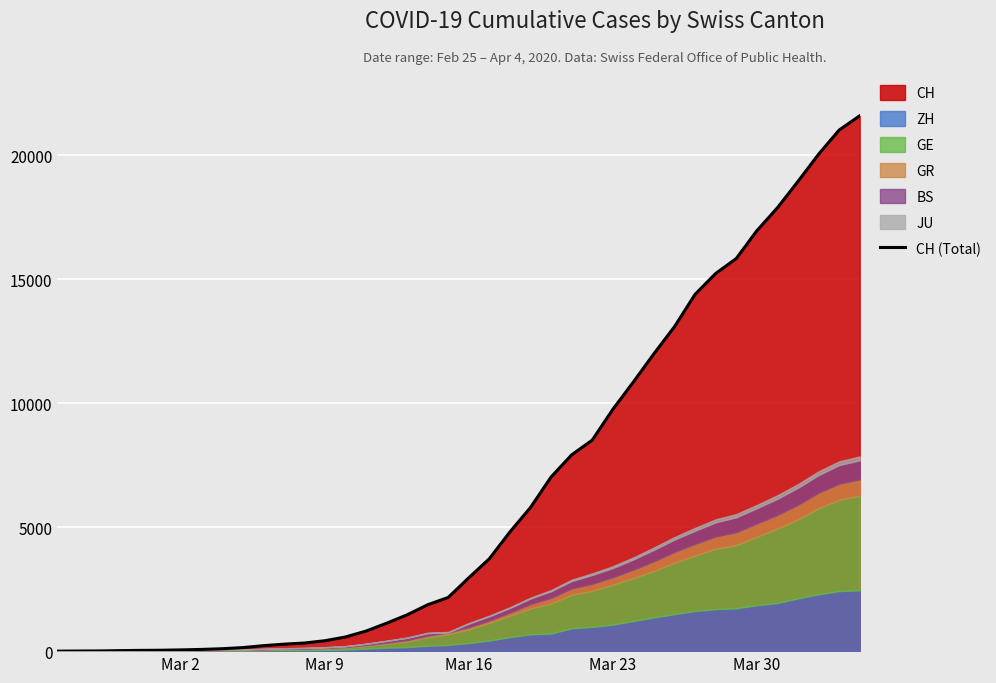

What is the highest value of the CH (Total) series?

21587